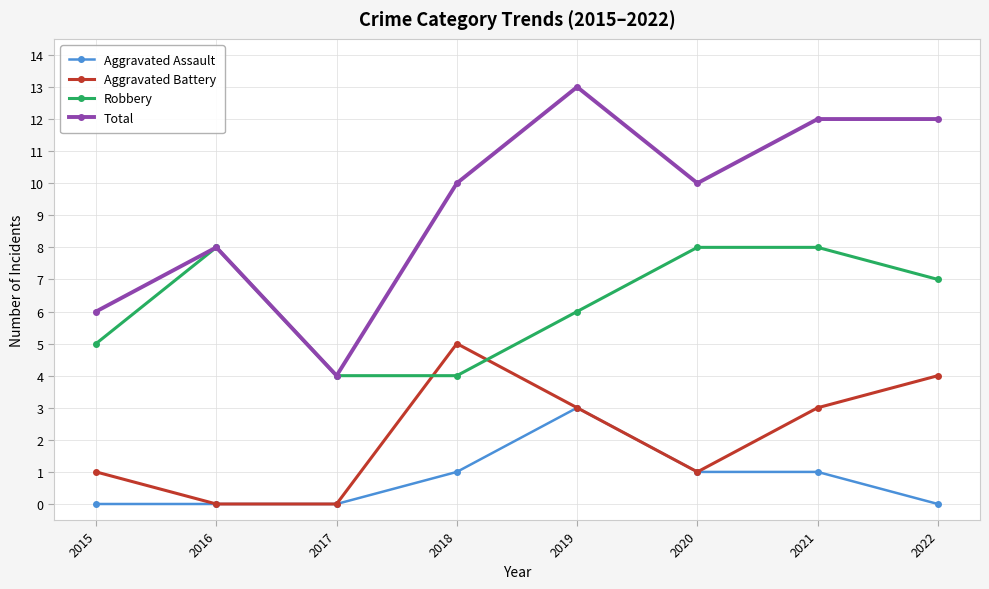

At 2018, list the series in order from smallest to largest.

Aggravated Assault, Robbery, Aggravated Battery, Total